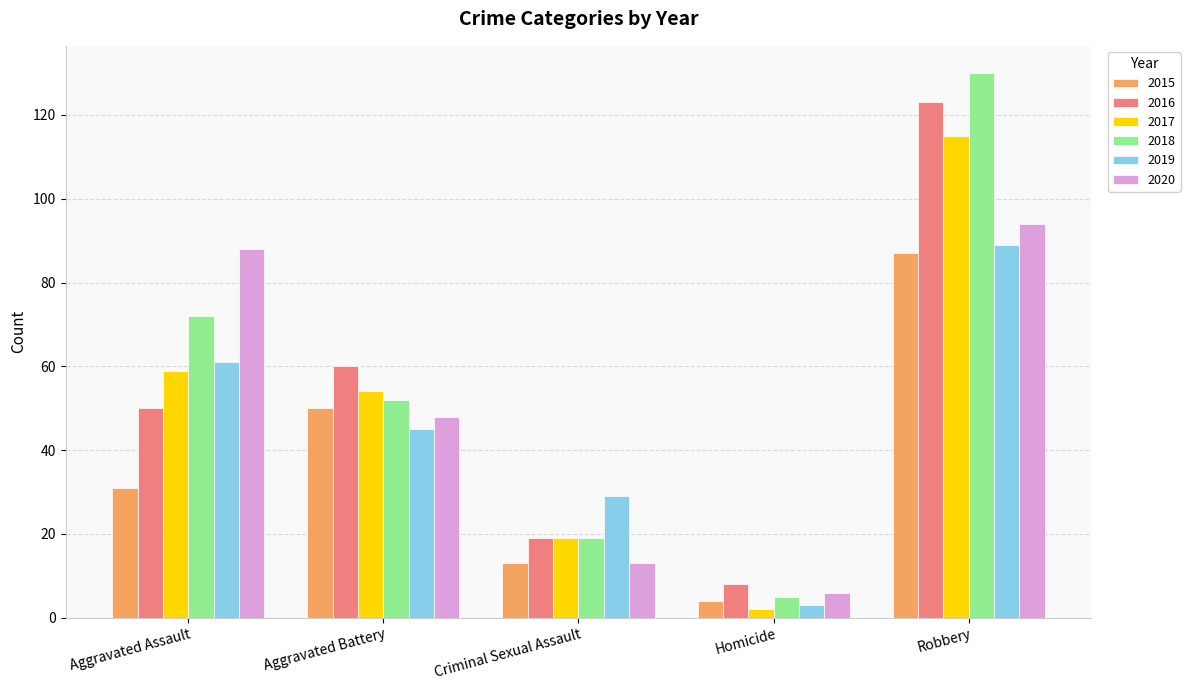

True or false: 2020 has a value of 88 at Aggravated Assault.

True